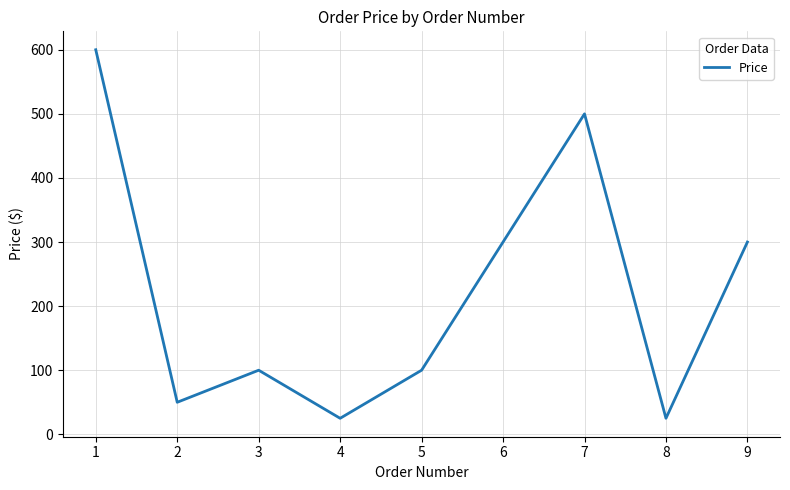

Is this an area chart (filled region under the line)?

No